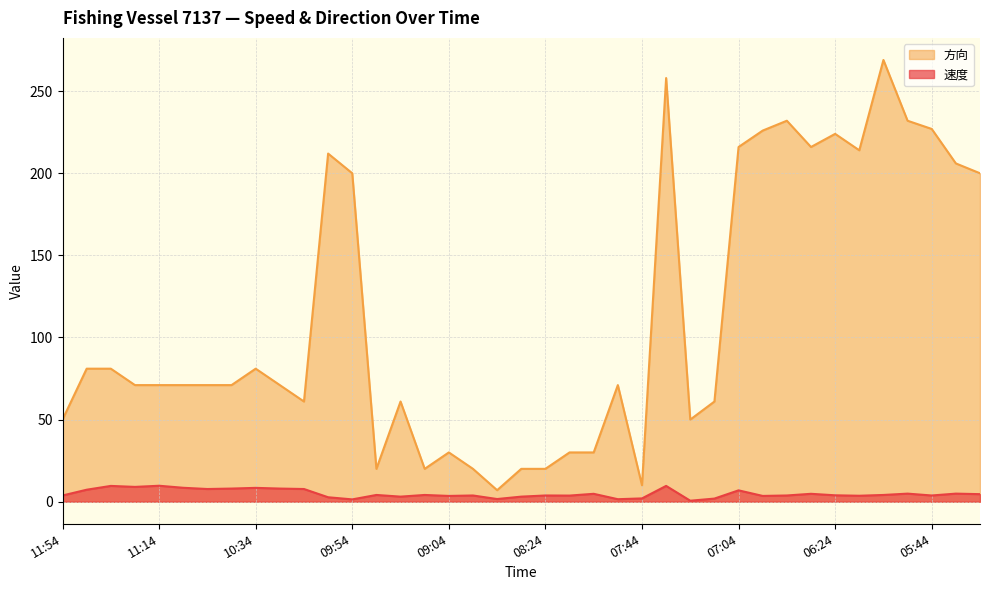

The value of 方向 at 09:25 is 14.1. True or false?

False